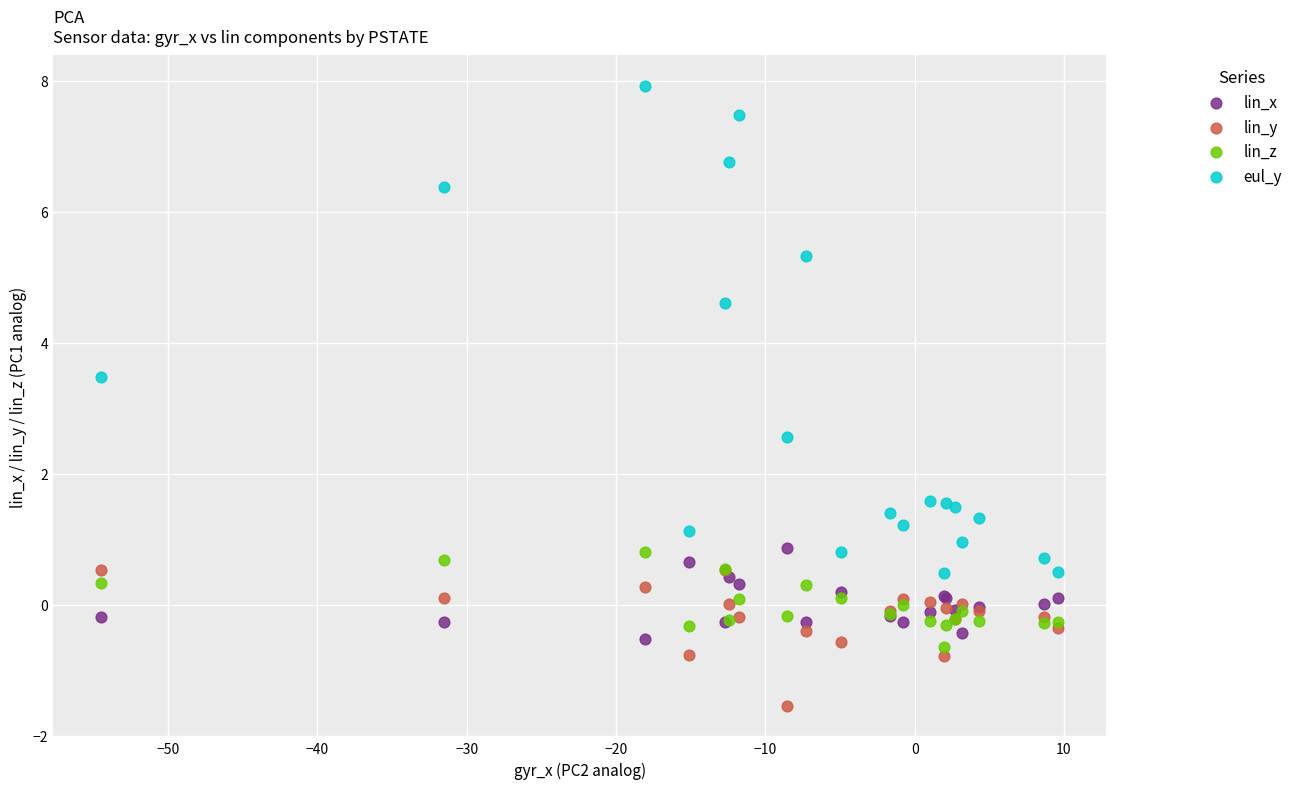

Which series contains the lowest Y value?

lin_y